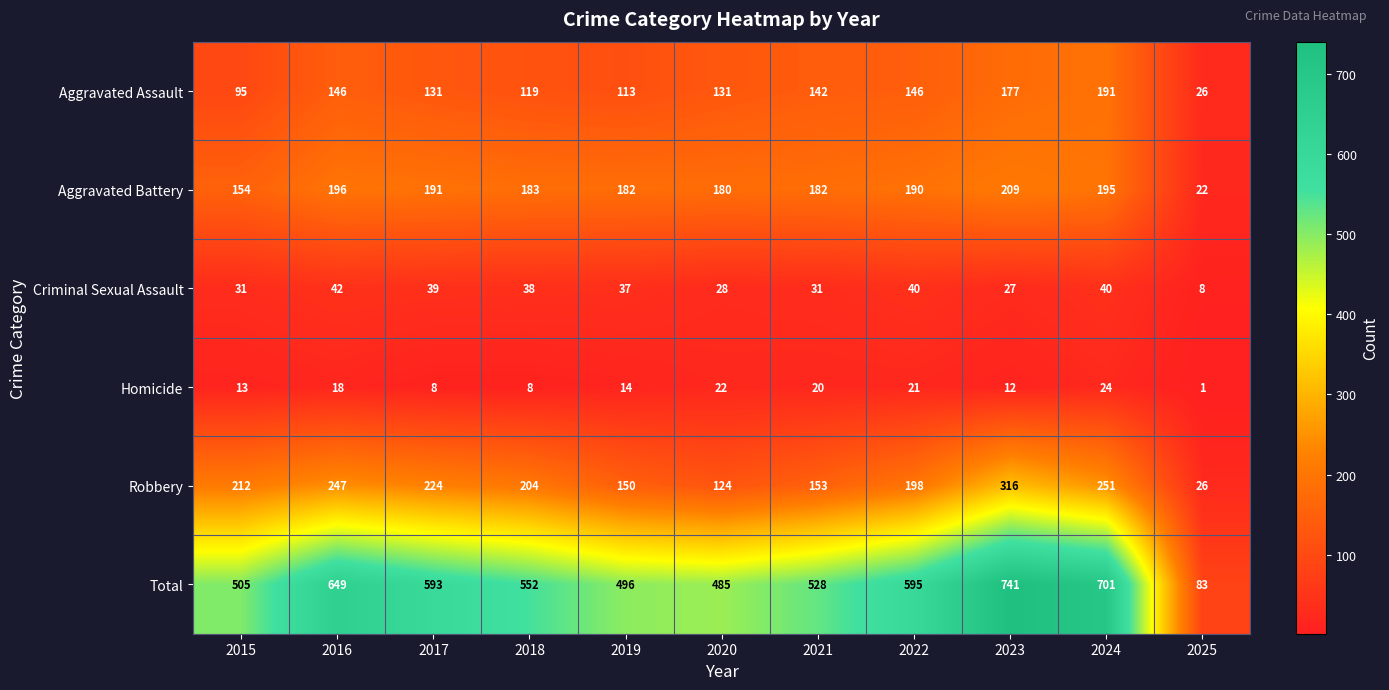

How many series are shown in this chart?

6